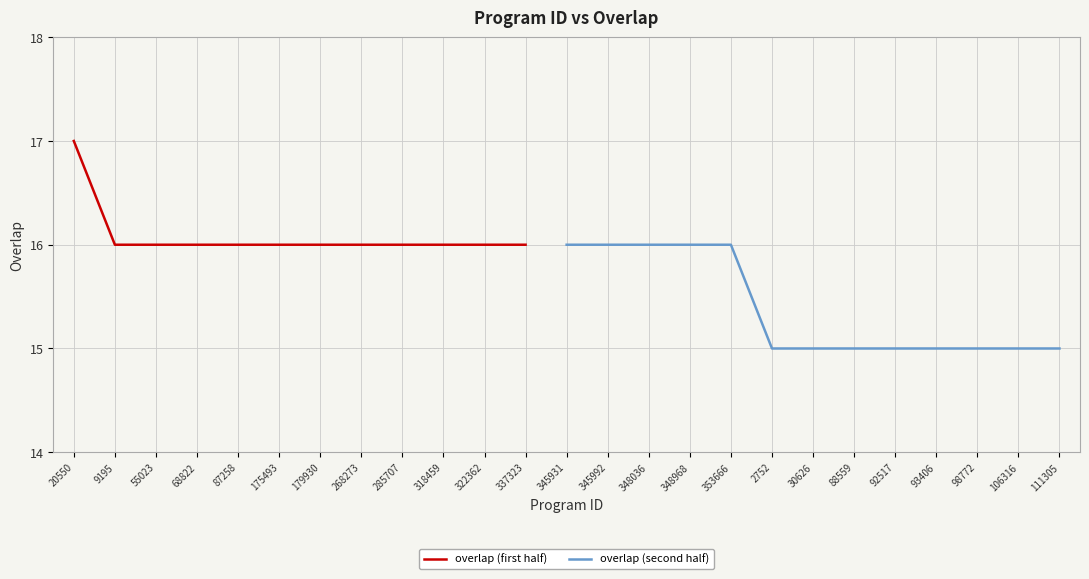

What is the label of the 9th point from the right?

353666